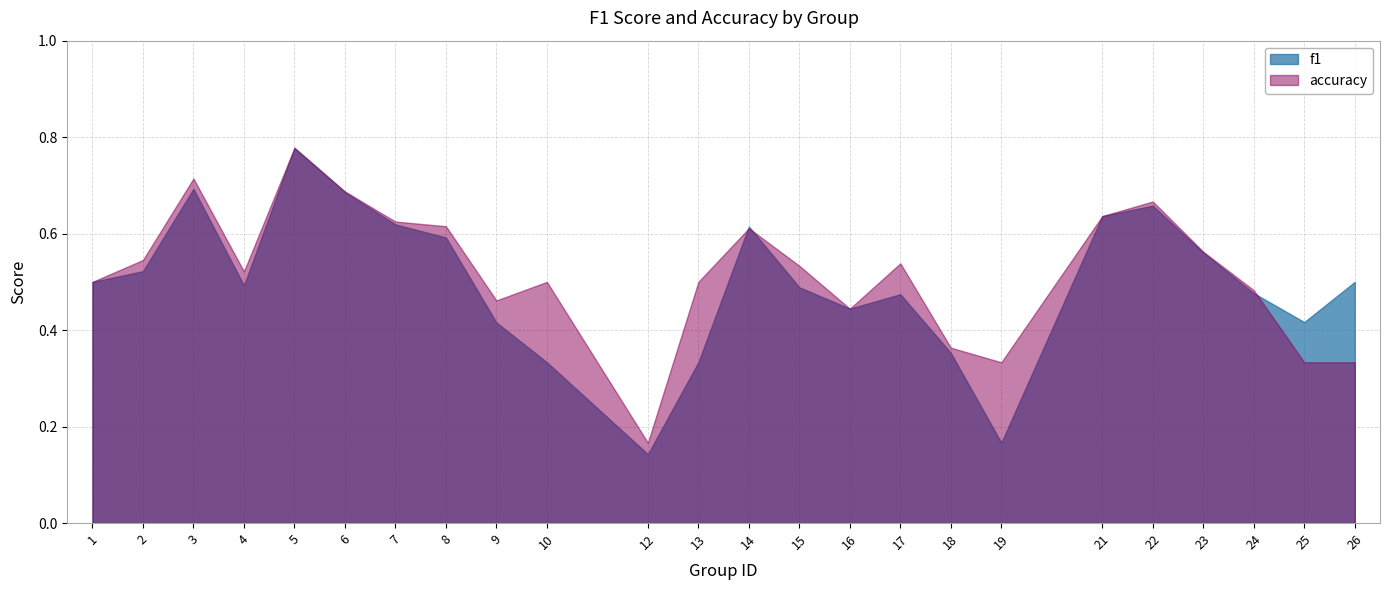

How many interior local valleys does the accuracy series have?

5